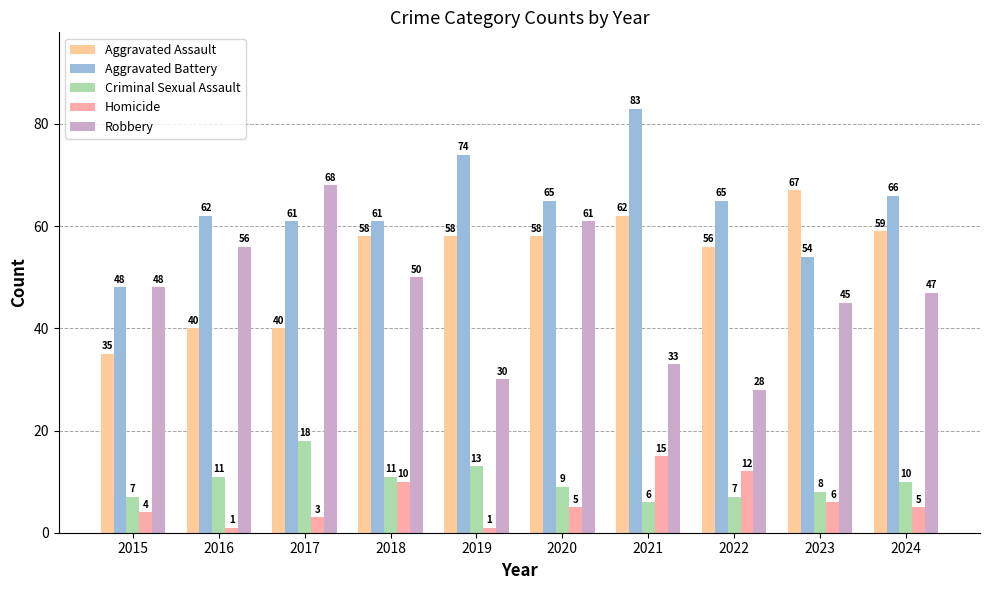

What is the difference between the Aggravated Battery values at 2017 and 2024?

5